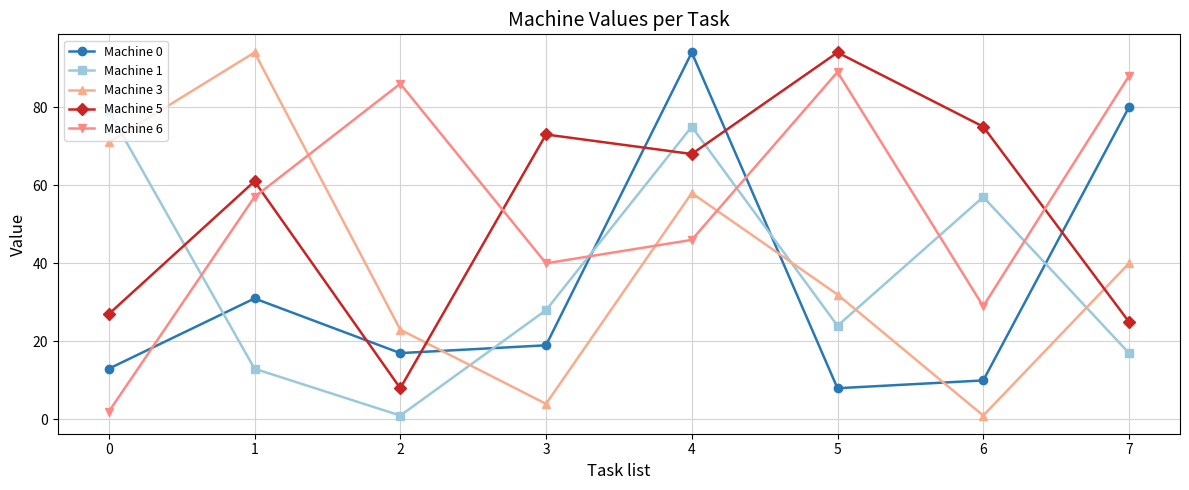

True or false: Machine 6 has a value of 27 at 7.

False